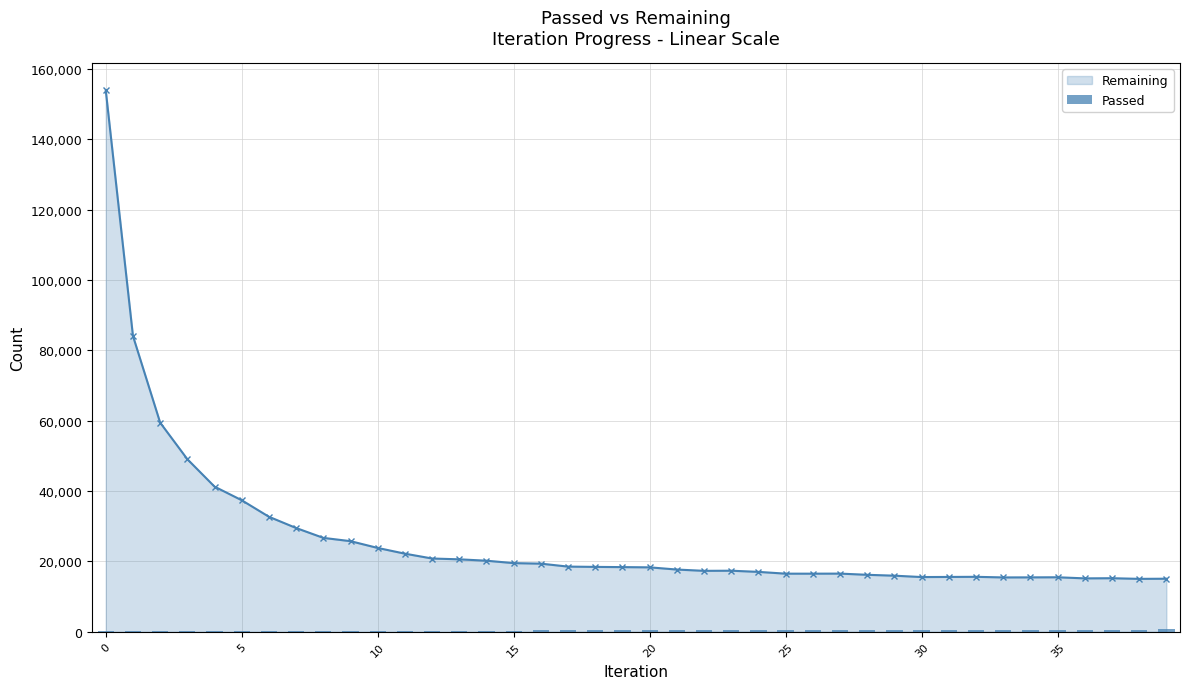

What is the highest value of the Remaining series?

153885